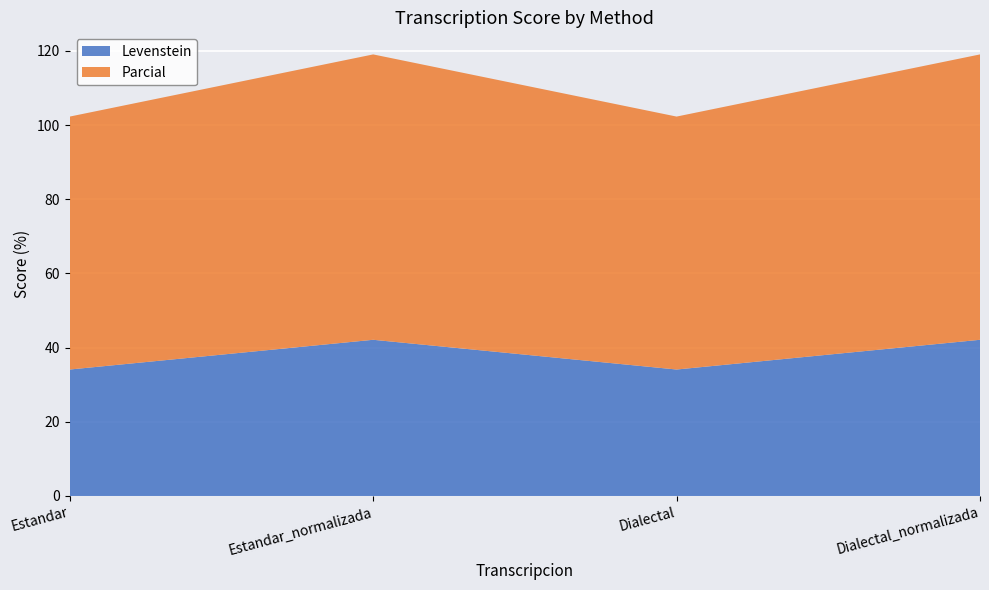

Reading left to right, transcribe all the data shown in this chart.

Levenstein: 34.1	42.1	34.1	42.1
Parcial: 68.2	76.9	68.2	76.9